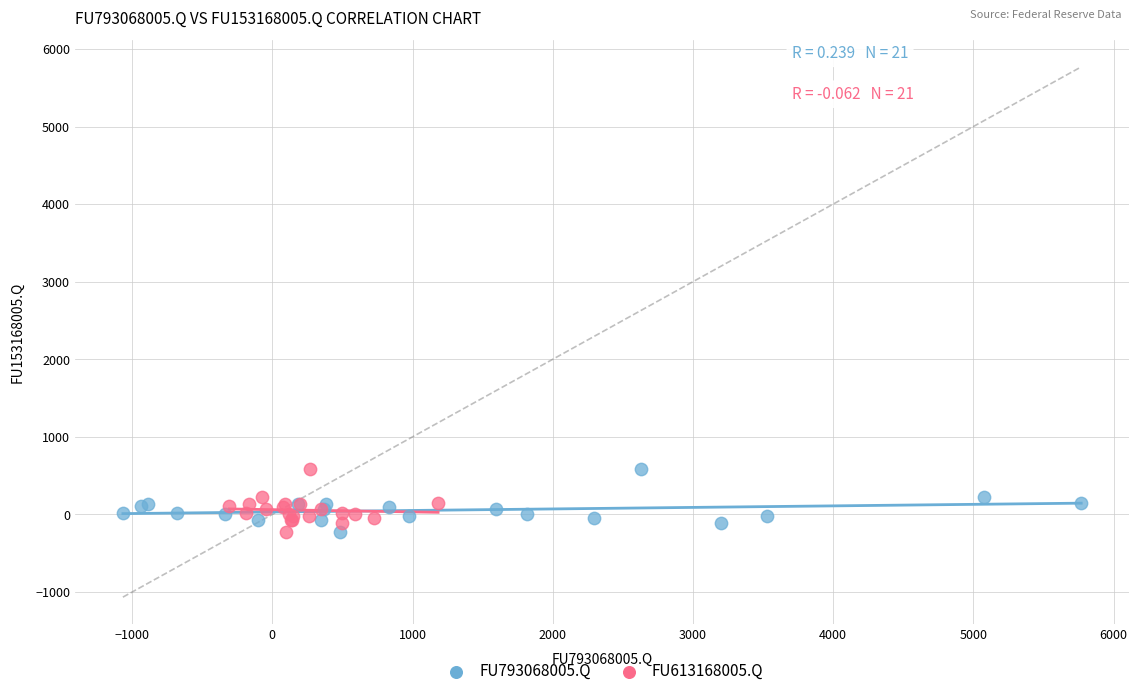

What are all the series names shown in the legend?

FU793068005.Q, FU613168005.Q